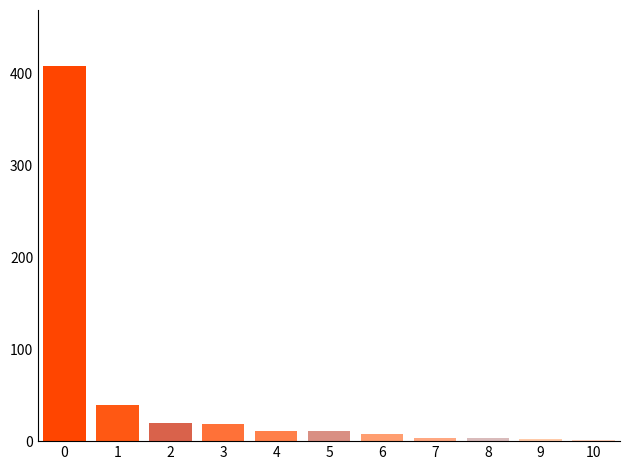

What is the greatest value displayed?

408